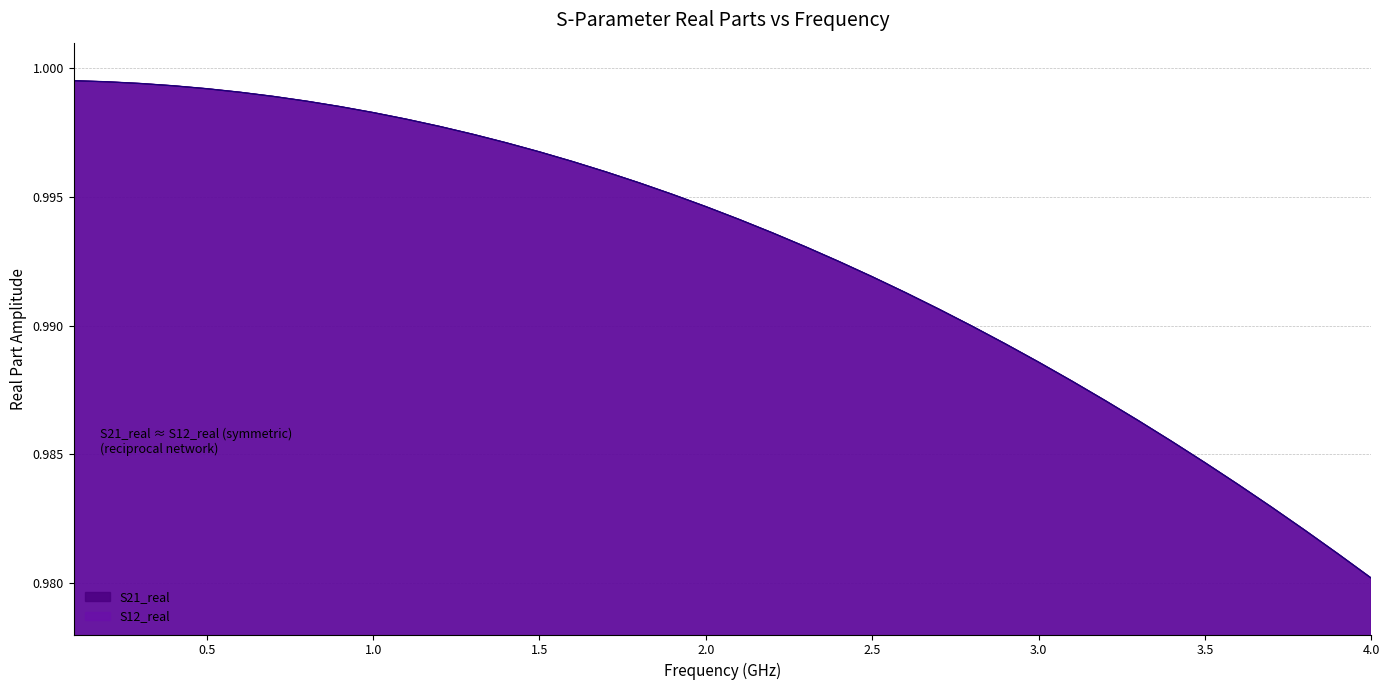

True or false: S12_real and S21_real cross at least once.

False